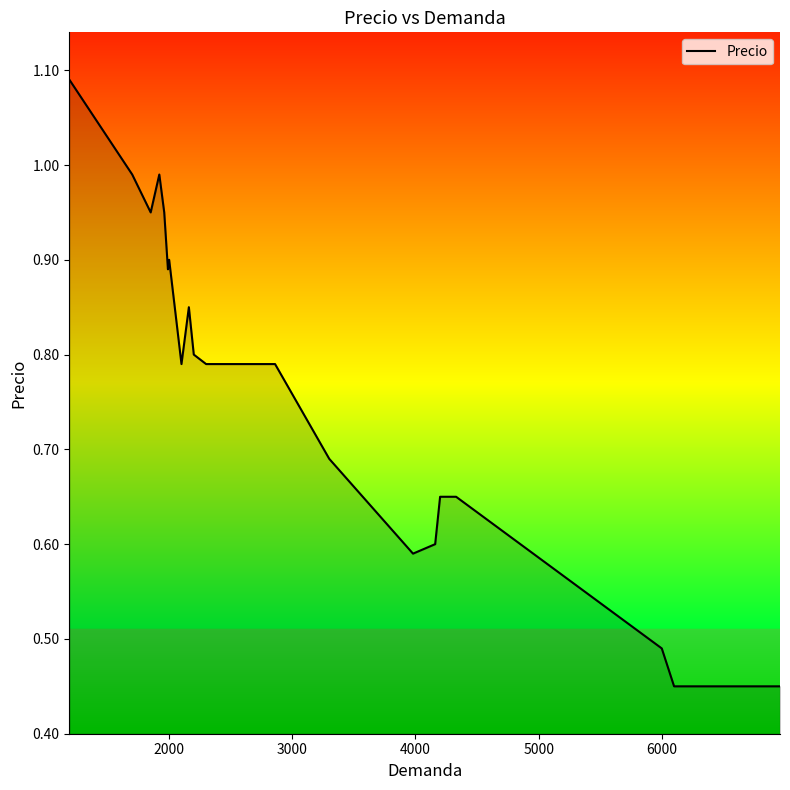

What is the value of the 11th point from the left?

0.8